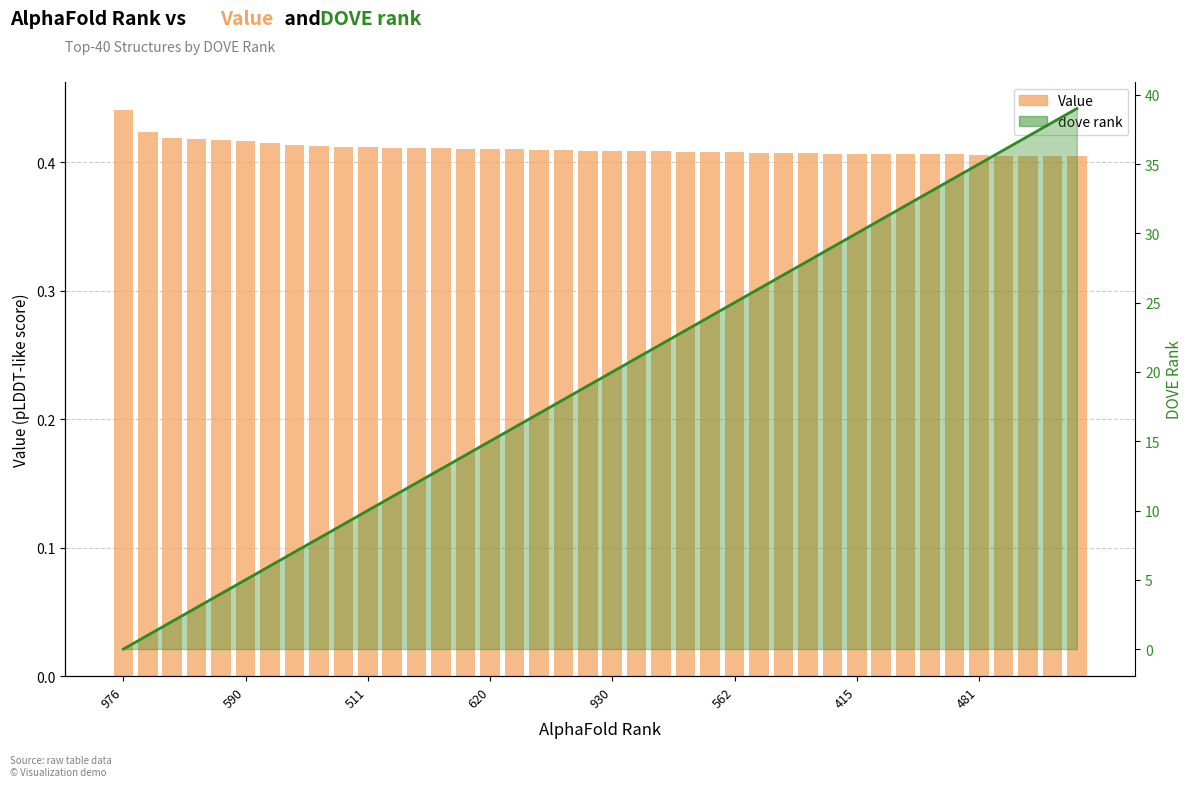

What is the spread (max minus min) of values at 29?

28.6